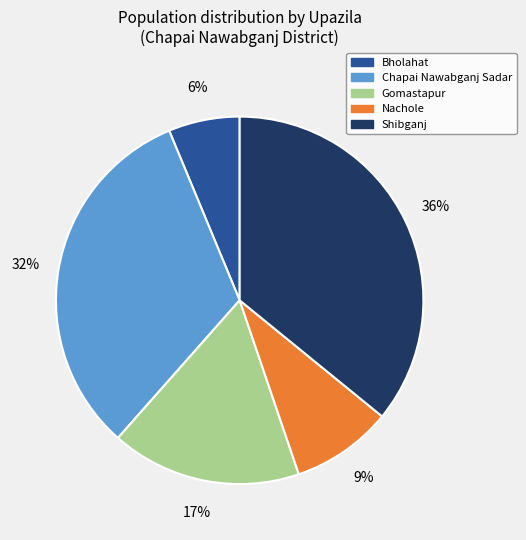

Between Shibganj and Bholahat, which is larger?

Shibganj